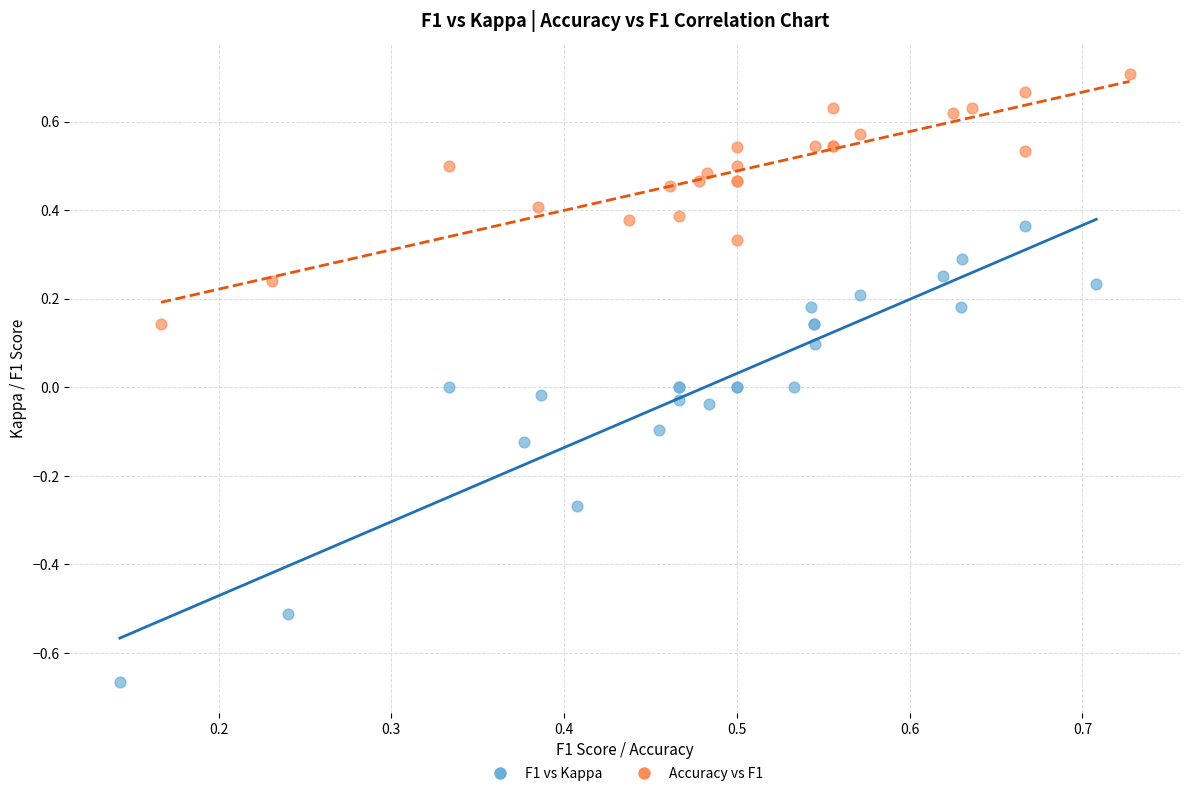

Which series has the largest Y range (max minus min)?

F1 vs Kappa